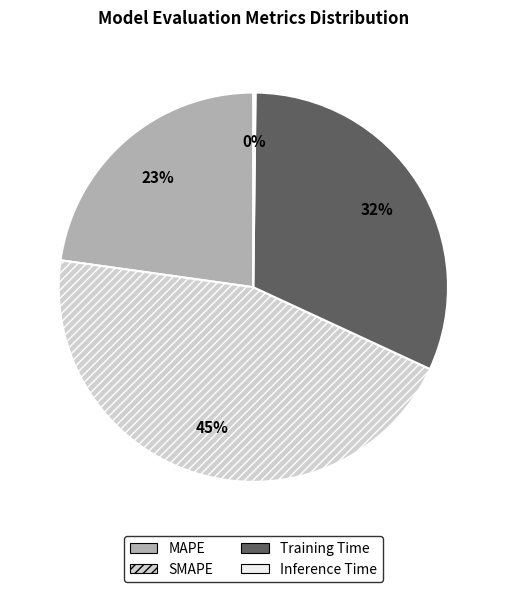

Which category has the biggest portion of the pie?

SMAPE